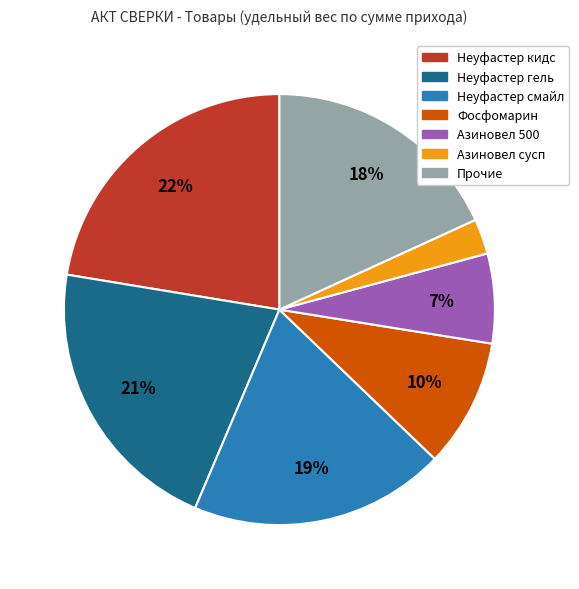

Is the sum of Азиновел сусп and Фосфомарин greater than half?

No